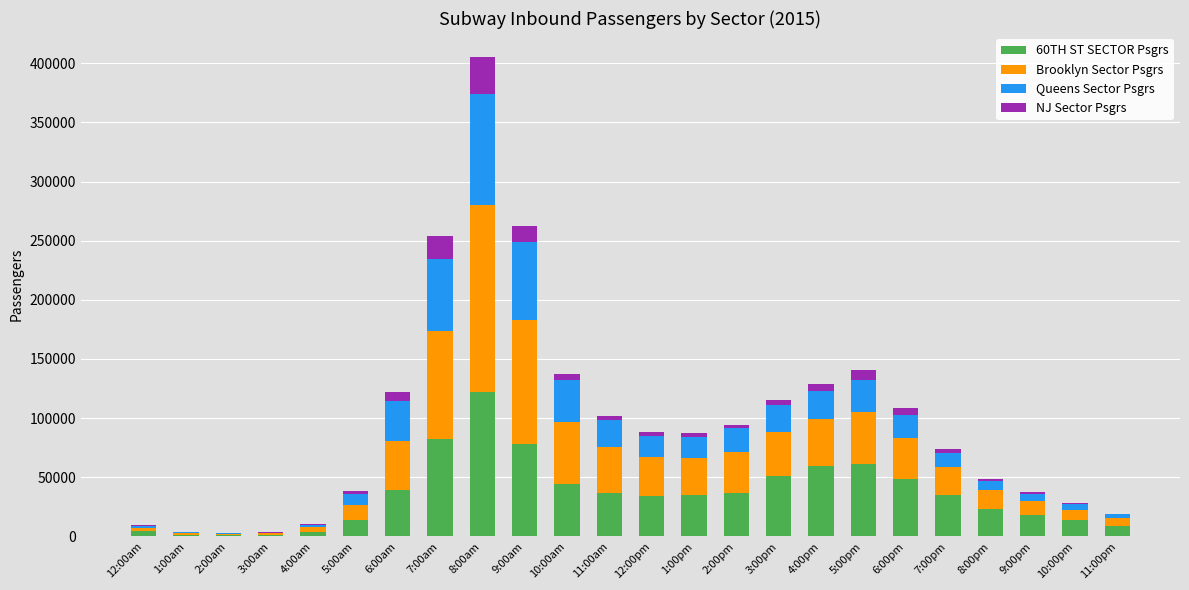

At which category is the sum across all series the highest?

8:00am